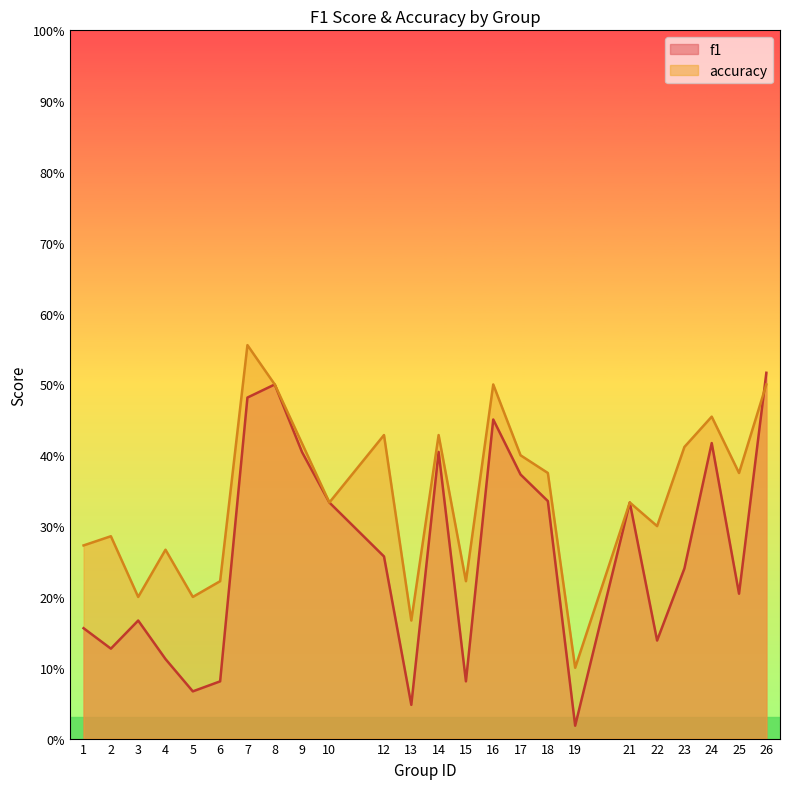

Which label corresponds to the largest value in the chart?

7